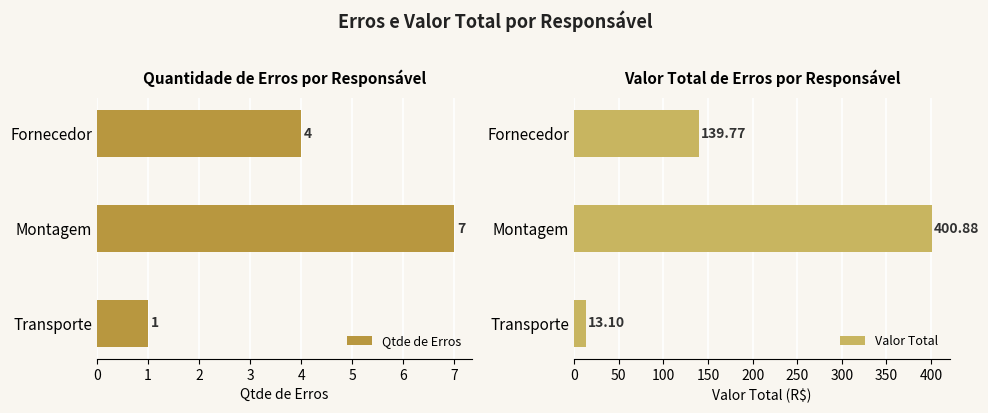

What is the difference between the Valor Total values at Montagem and Transporte?

387.8